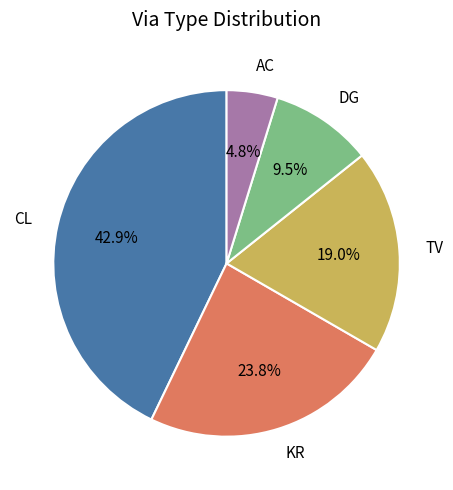

Between TV and CL, which is larger?

CL